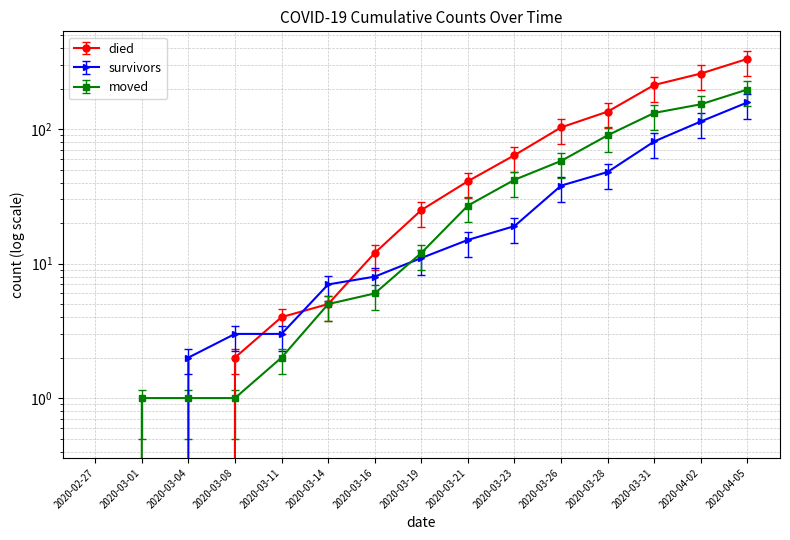

How many data points in died are less than 25?

7